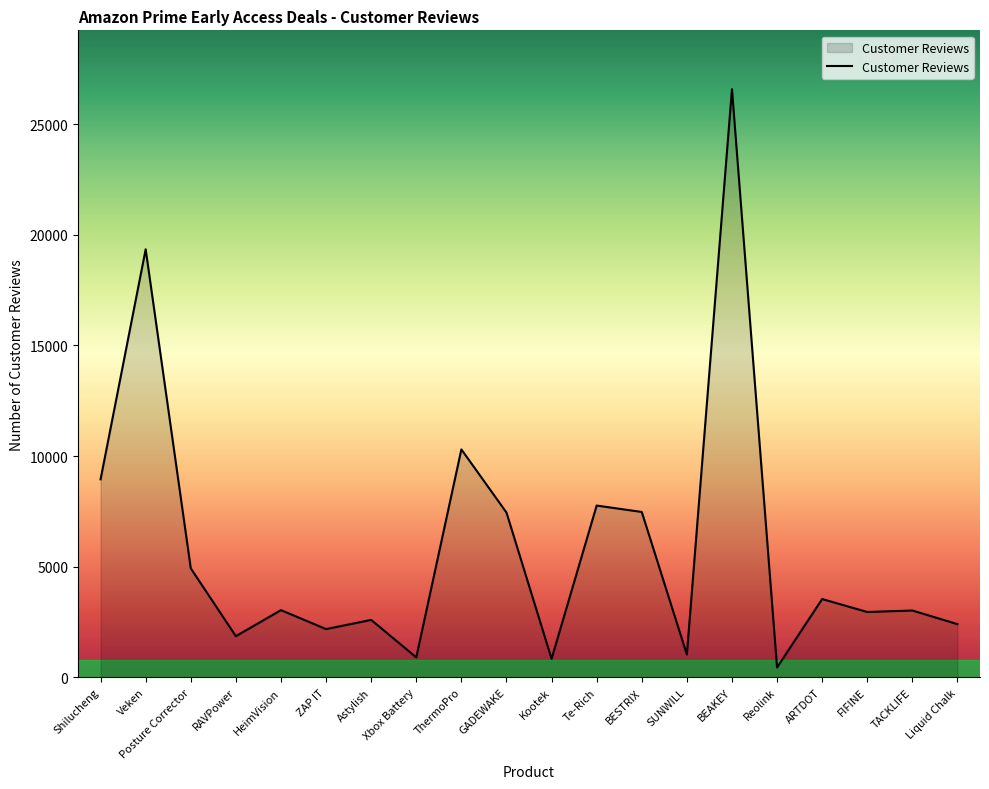

Between RAVPower and Shilucheng, which is larger?

Shilucheng